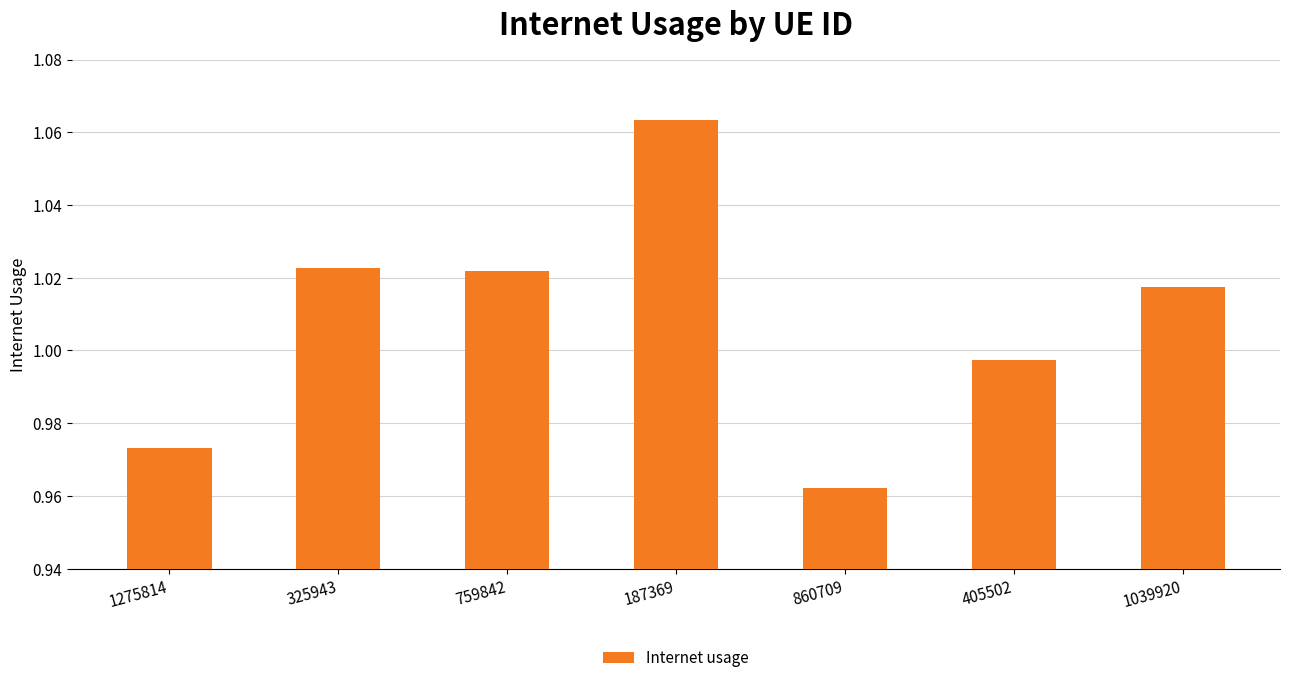

What is the label of the 4th bar from the right?

187369